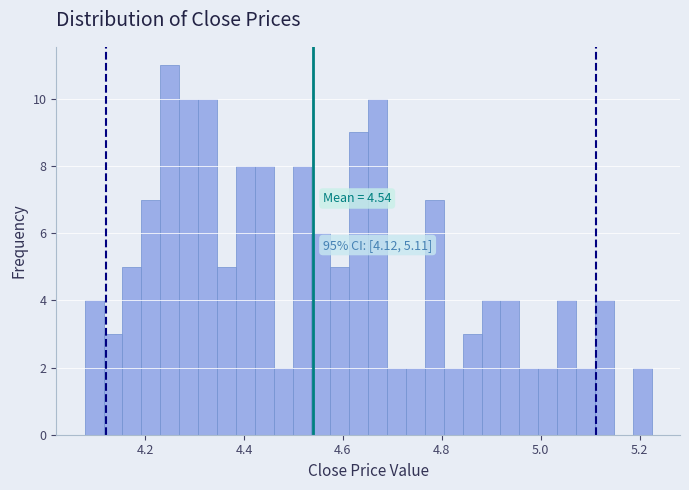

Read against the x-axis, roughly where is the centre of the tallest bar?

4.24